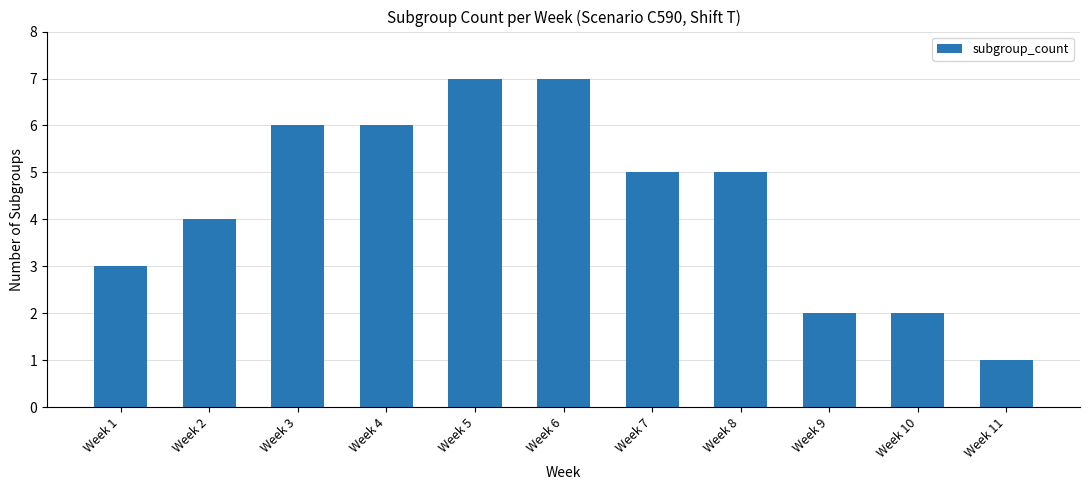

How many data points does each series have?

11